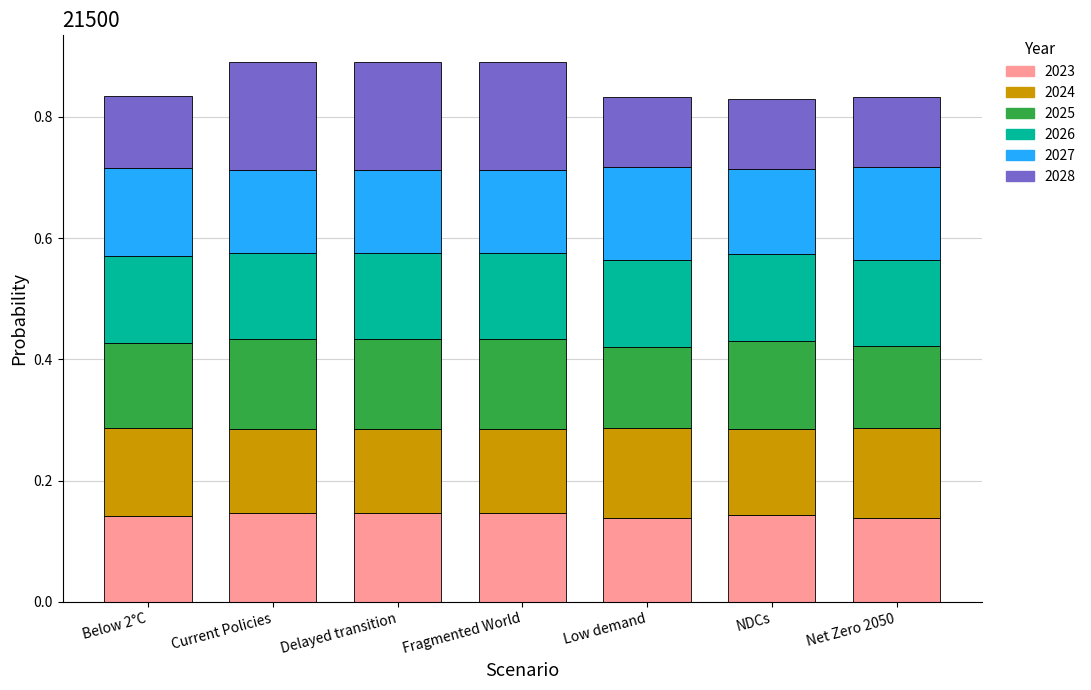

What is the total value across all series at Delayed transition?

0.9